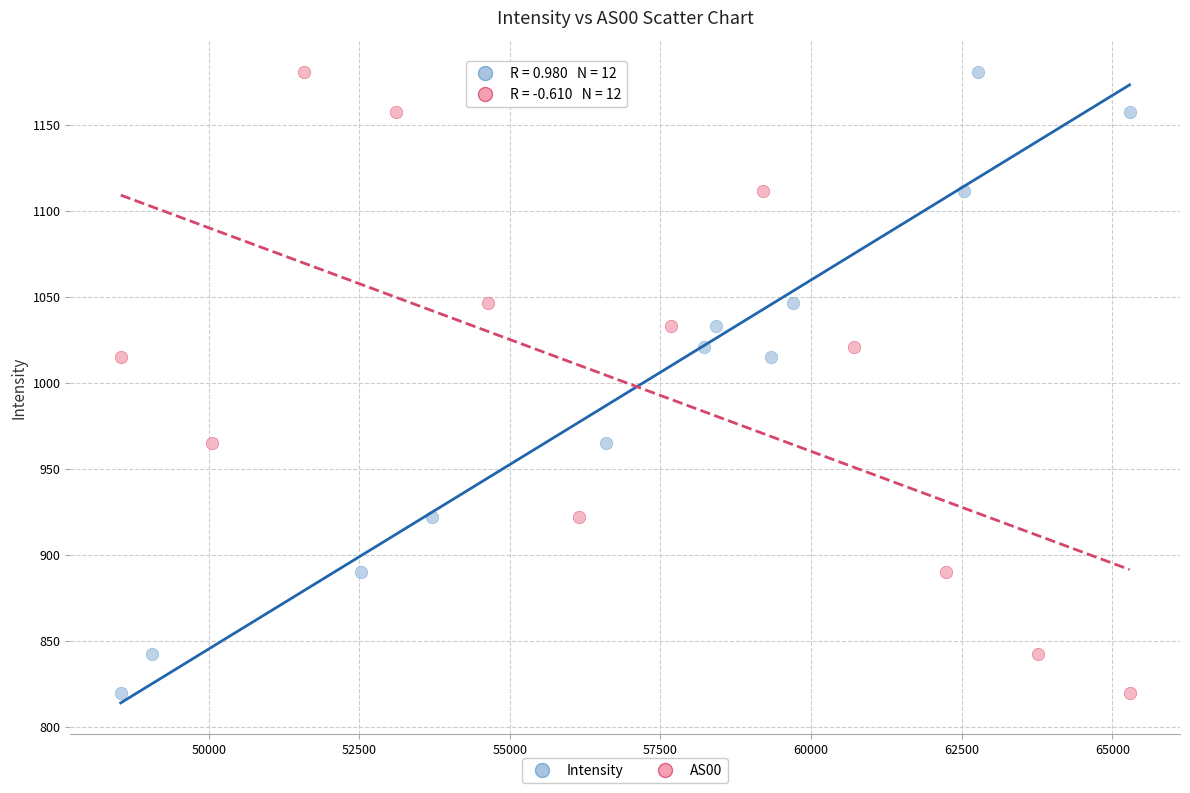

What are all the series names shown in the legend?

Intensity, AS00